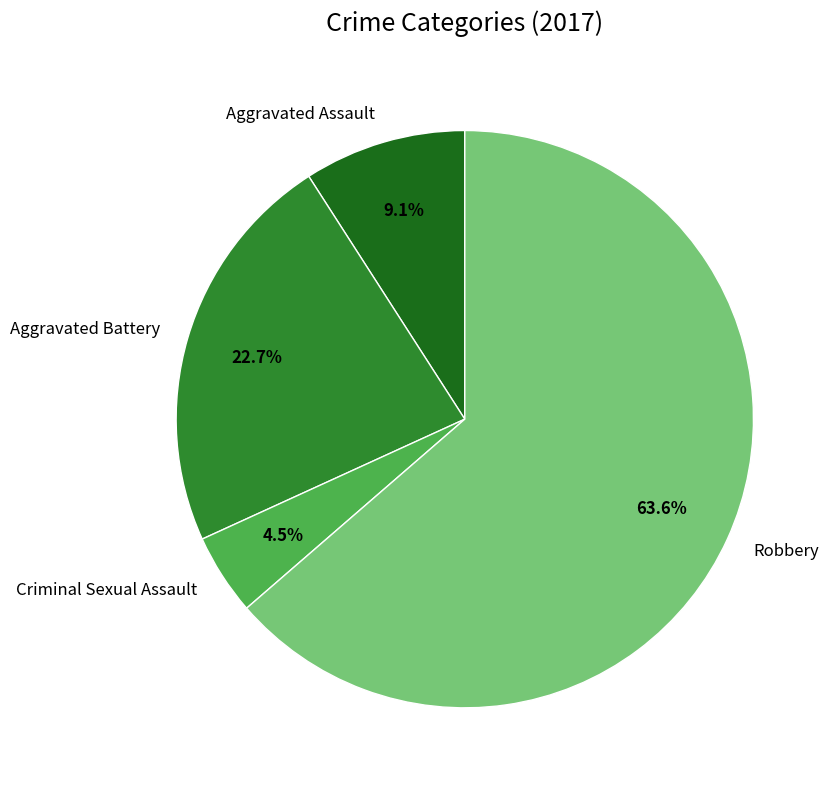

Does any single category account for the majority?

Yes